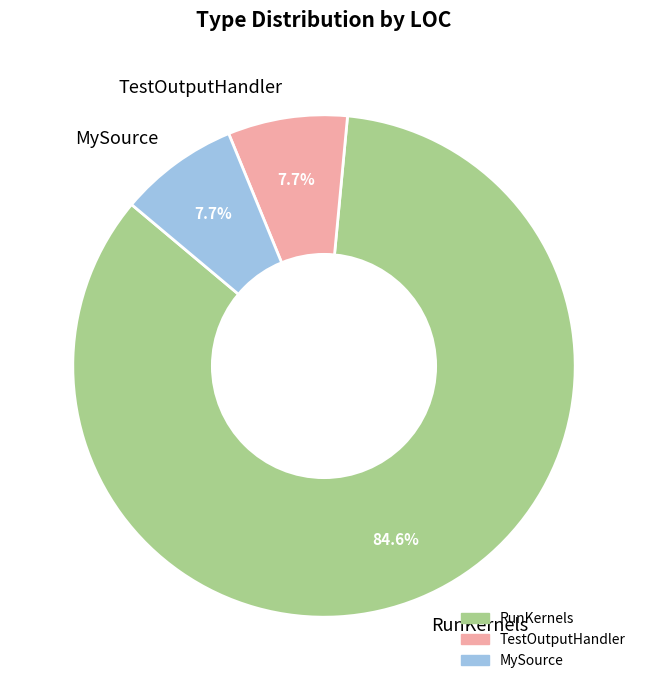

What is the majority slice?

RunKernels